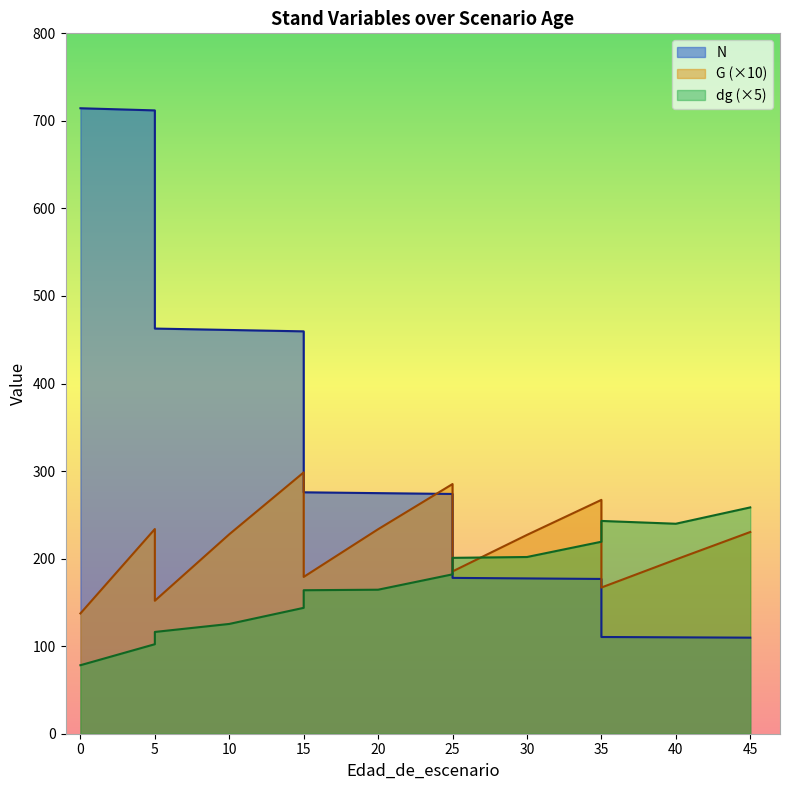

How many lines are shown in the chart?

3